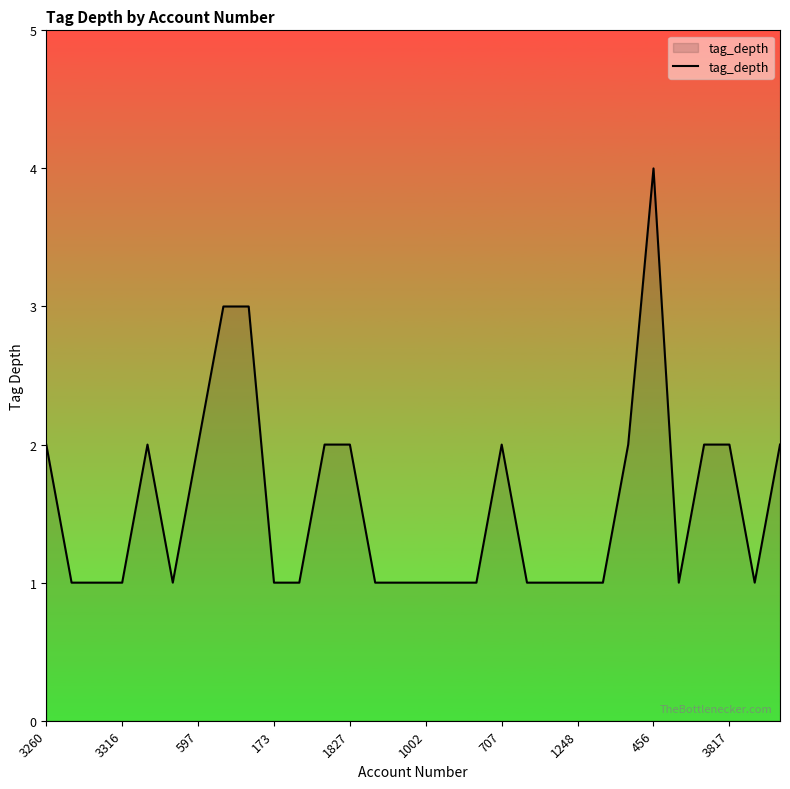

What is the difference between the maximum and minimum values?

3